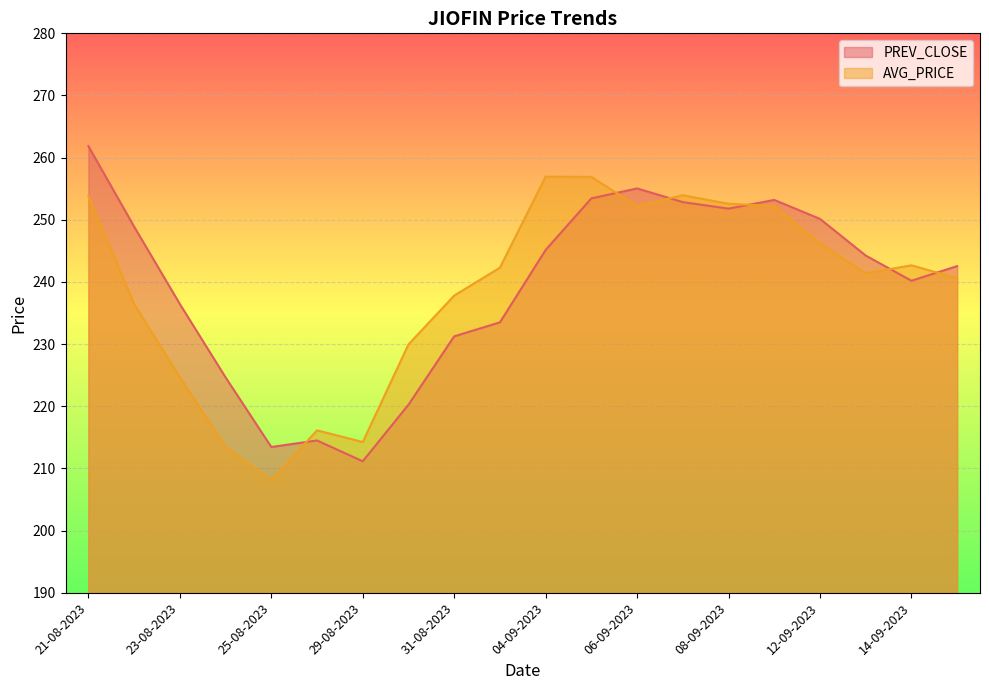

Reading right to left, extract all data points from this chart.

PREV_CLOSE: 15-09-2023=242.6	14-09-2023=240.2	13-09-2023=244.2	12-09-2023=250.2	11-09-2023=253.2	08-09-2023=251.8	07-09-2023=252.8	06-09-2023=255.1	05-09-2023=253.4	04-09-2023=245.2	01-09-2023=233.5	31-08-2023=231.2	30-08-2023=220.2	29-08-2023=211.2	28-08-2023=214.5	25-08-2023=213.4	24-08-2023=224.7	23-08-2023=236.4	22-08-2023=248.9	21-08-2023=261.9
AVG_PRICE: 15-09-2023=240.6	14-09-2023=242.7	13-09-2023=241.4	12-09-2023=246.2	11-09-2023=252.2	08-09-2023=252.6	07-09-2023=254.0	06-09-2023=252.2	05-09-2023=256.9	04-09-2023=256.9	01-09-2023=242.3	31-08-2023=237.8	30-08-2023=229.9	29-08-2023=214.2	28-08-2023=216.1	25-08-2023=208.1	24-08-2023=213.4	23-08-2023=224.7	22-08-2023=236.4	21-08-2023=253.8